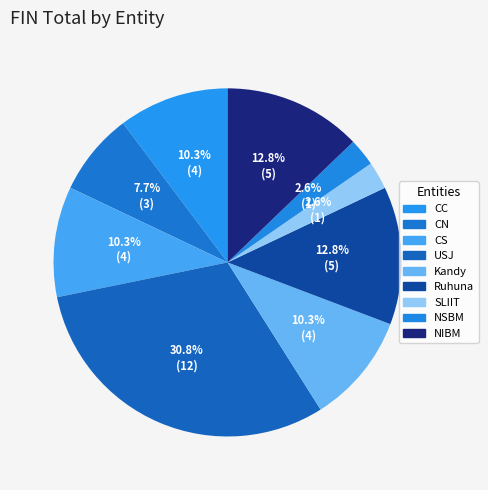

How many slices are in this pie chart?

9